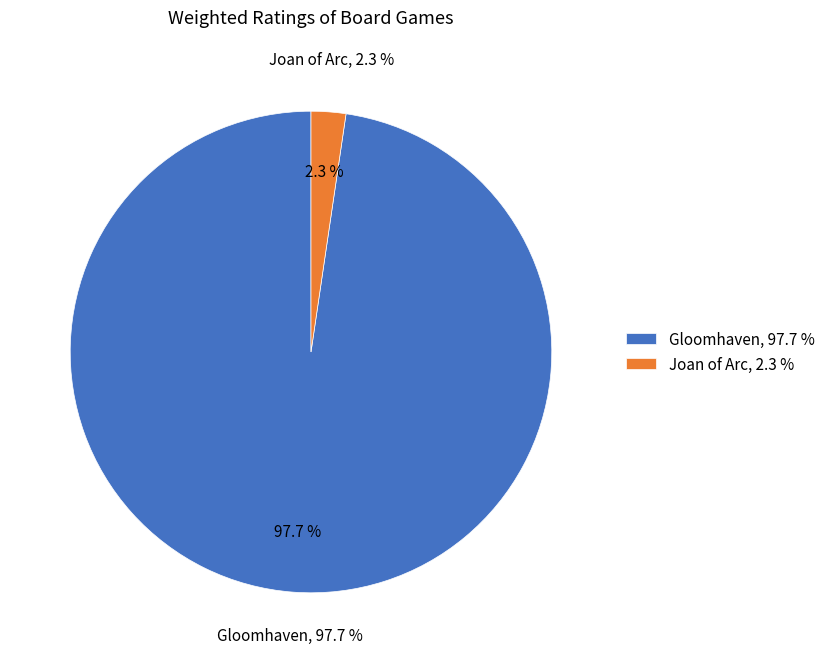

Which slice is the largest?

Gloomhaven